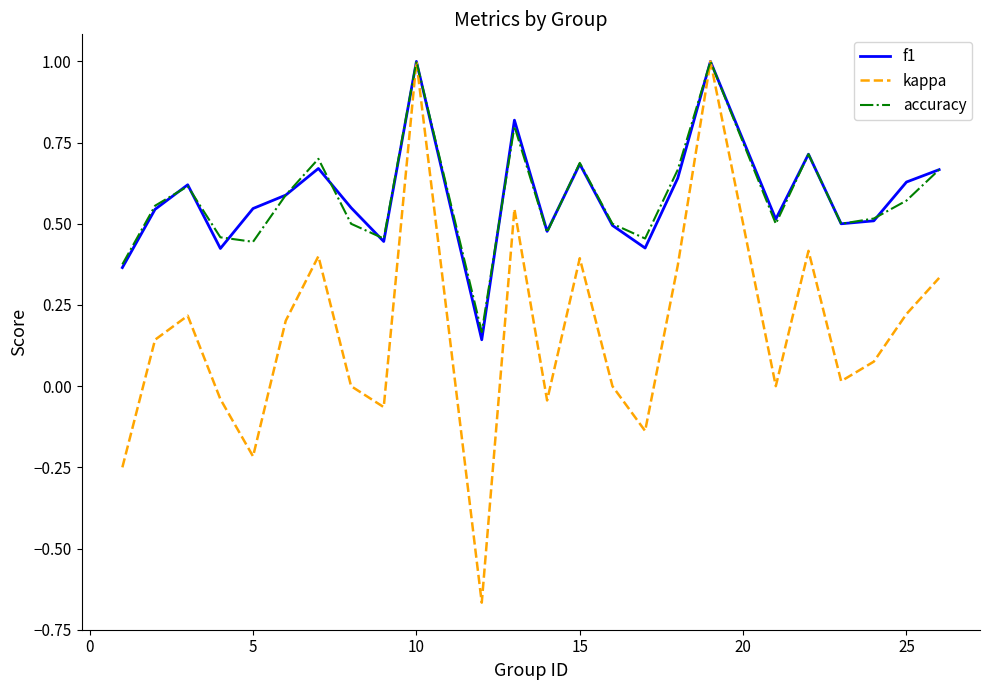

Does the chart display data point markers on the line(s)?

No